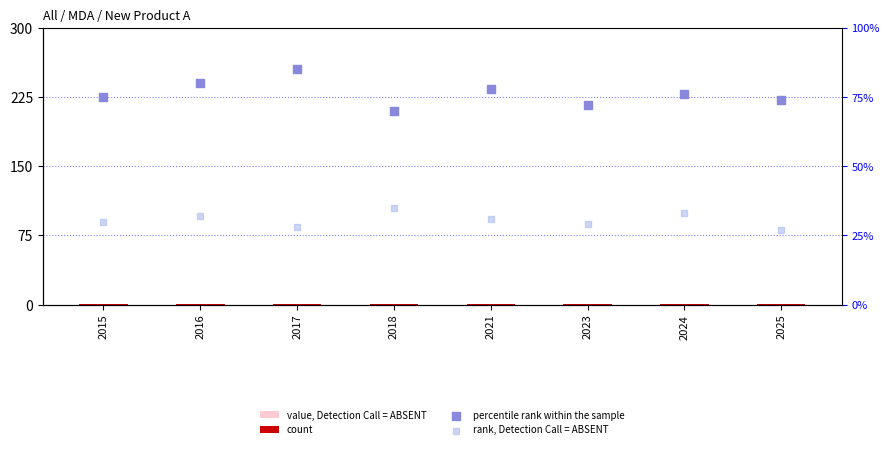

Which series has the widest spread of Y values?

percentile rank within the sample